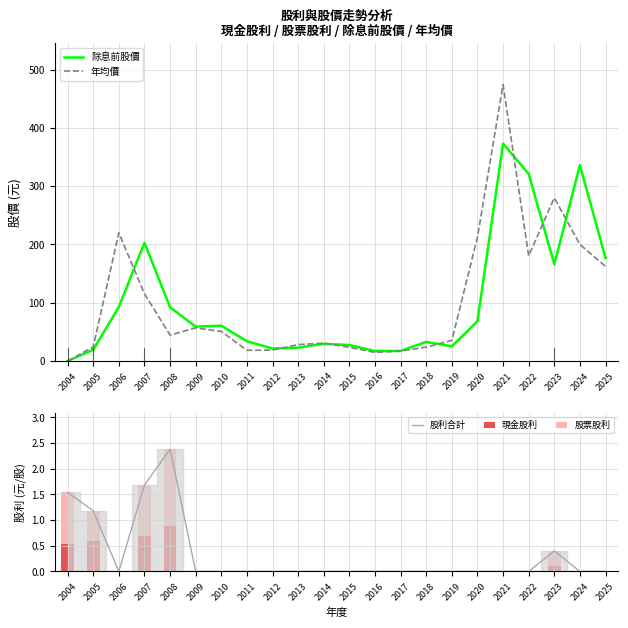

Rank the categories by 除息前股價 value from highest to lowest.

2021, 2024, 2022, 2007, 2025, 2023, 2006, 2008, 2020, 2010, 2009, 2011, 2018, 2014, 2015, 2019, 2013, 2012, 2005, 2017, 2016, 2004